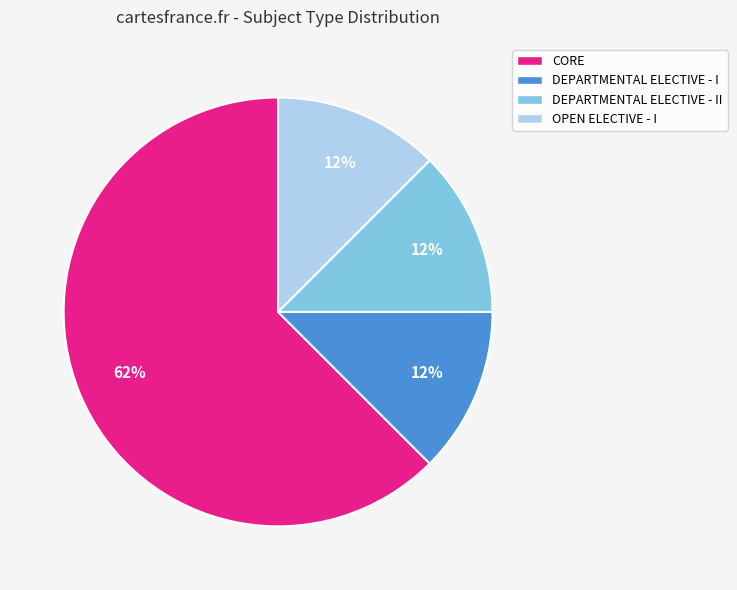

Count the number of slices in the pie.

4